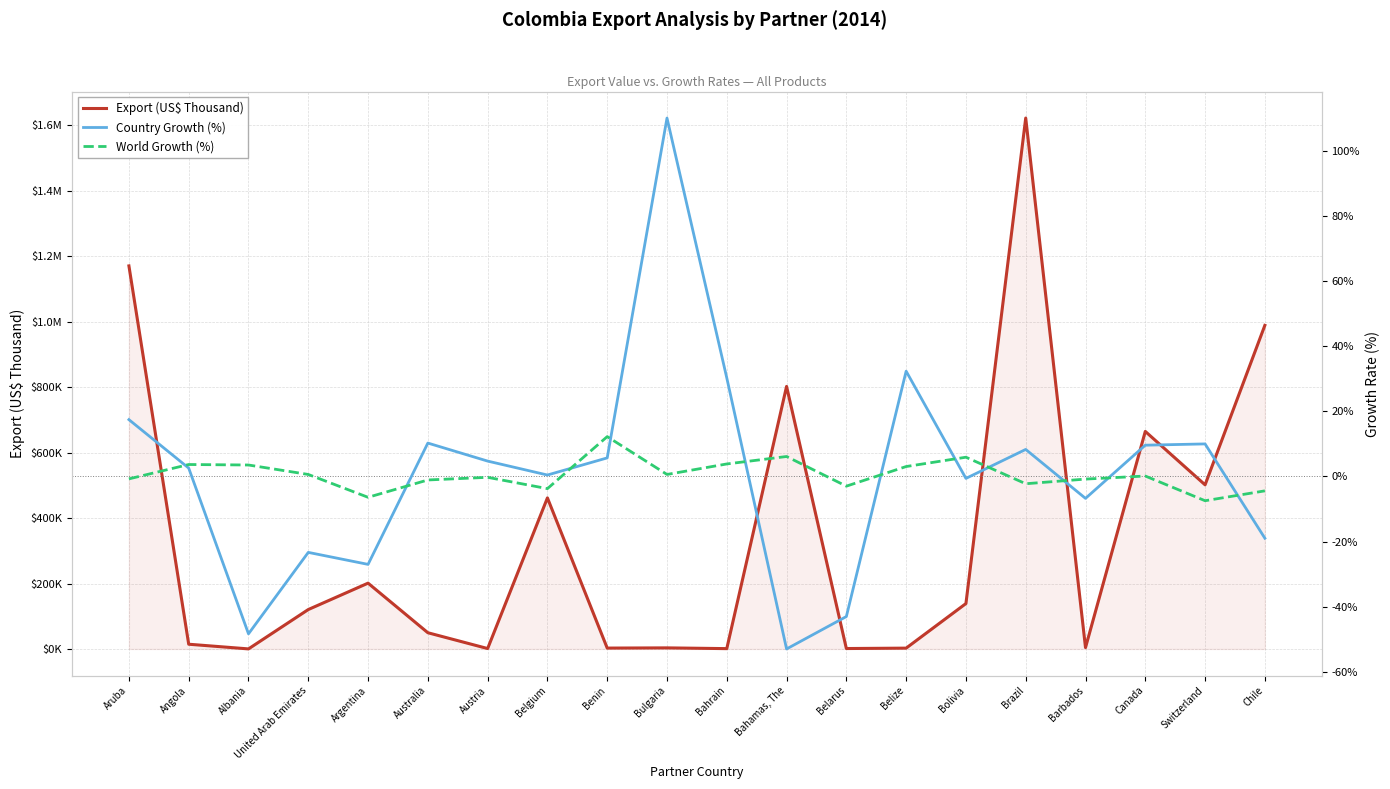

True or false: Export (US$ Thousand) has more than 2 points higher than both neighbors.

True